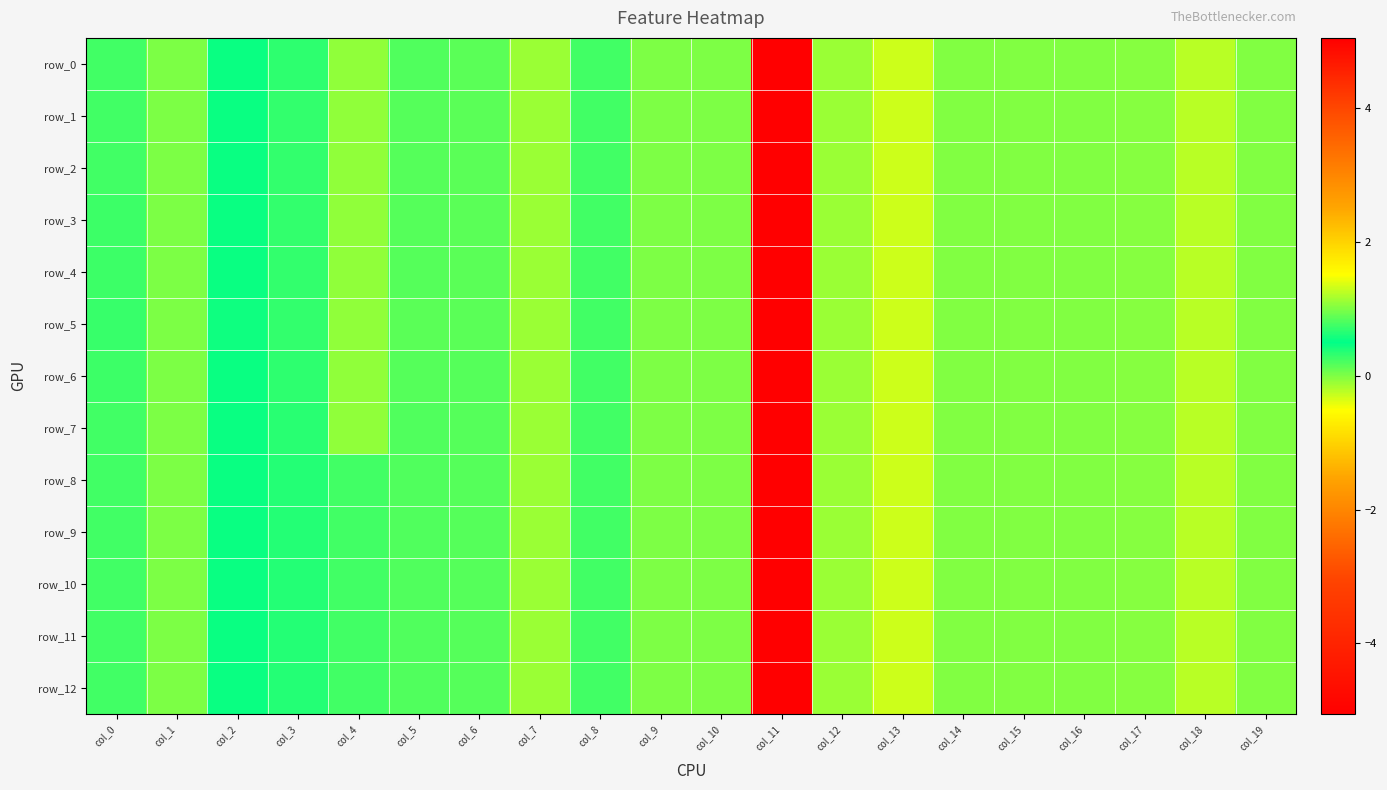

Reading left to right, list all the values displayed in this chart.

row_0: 0.2	1.0	0.5	0.3	-0.1	0.2	0.2	-0.1	0.2	0.0	0.0	-5.1	-0.1	-0.3	-0.0	-0.0	-0.0	-0.0	-0.2	-0.0
row_1: 0.2	1.0	0.5	0.3	-0.1	0.2	0.2	-0.1	0.2	0.0	0.0	-5.1	-0.1	-0.3	-0.0	-0.0	-0.0	-0.0	-0.2	-0.0
row_2: 0.3	1.0	0.5	0.3	-0.1	0.2	0.2	-0.1	0.2	0.0	0.0	-5.1	-0.1	-0.3	-0.0	-0.0	-0.0	-0.0	-0.2	-0.0
row_3: 0.3	1.0	0.6	0.3	-0.1	0.2	0.2	-0.1	0.2	0.0	0.0	-5.1	-0.1	-0.3	-0.0	-0.0	-0.0	-0.0	-0.2	-0.0
row_4: 0.3	1.0	0.6	0.3	-0.1	0.2	0.2	-0.1	0.2	0.0	0.0	-5.1	-0.1	-0.3	-0.0	-0.0	-0.0	-0.0	-0.2	-0.0
row_5: 0.3	1.0	0.6	0.3	-0.1	0.2	0.2	-0.1	0.2	0.0	0.0	-5.1	-0.1	-0.3	-0.0	-0.0	-0.0	-0.0	-0.2	-0.0
row_6: 0.3	1.0	0.5	0.3	-0.1	0.2	0.2	-0.1	0.2	0.0	0.0	-5.1	-0.1	-0.3	-0.0	-0.0	-0.0	-0.0	-0.2	-0.0
row_7: 0.3	1.0	0.5	0.3	-0.1	0.2	0.2	-0.1	0.2	0.0	0.0	-5.1	-0.1	-0.3	-0.0	-0.0	-0.0	-0.0	-0.2	-0.0
row_8: 0.2	1.0	0.5	0.4	0.3	0.2	0.2	-0.1	0.2	0.0	0.0	-5.1	-0.1	-0.3	-0.0	-0.0	-0.0	-0.0	-0.2	-0.0
row_9: 0.2	1.0	0.5	0.4	0.3	0.2	0.2	-0.1	0.2	0.0	0.0	-5.1	-0.1	-0.3	-0.0	-0.0	-0.0	-0.0	-0.2	-0.0
row_10: 0.2	1.0	0.5	0.4	0.3	0.2	0.2	-0.1	0.2	0.0	0.0	-5.1	-0.1	-0.3	-0.0	-0.0	-0.0	-0.0	-0.2	-0.0
row_11: 0.2	1.0	0.5	0.4	0.3	0.2	0.2	-0.1	0.2	0.0	0.0	-5.1	-0.1	-0.3	-0.0	-0.0	-0.0	-0.0	-0.2	-0.0
row_12: 0.2	1.0	0.5	0.4	0.3	0.2	0.2	-0.1	0.2	0.0	0.0	-5.1	-0.1	-0.3	-0.0	-0.0	-0.0	-0.0	-0.2	-0.0